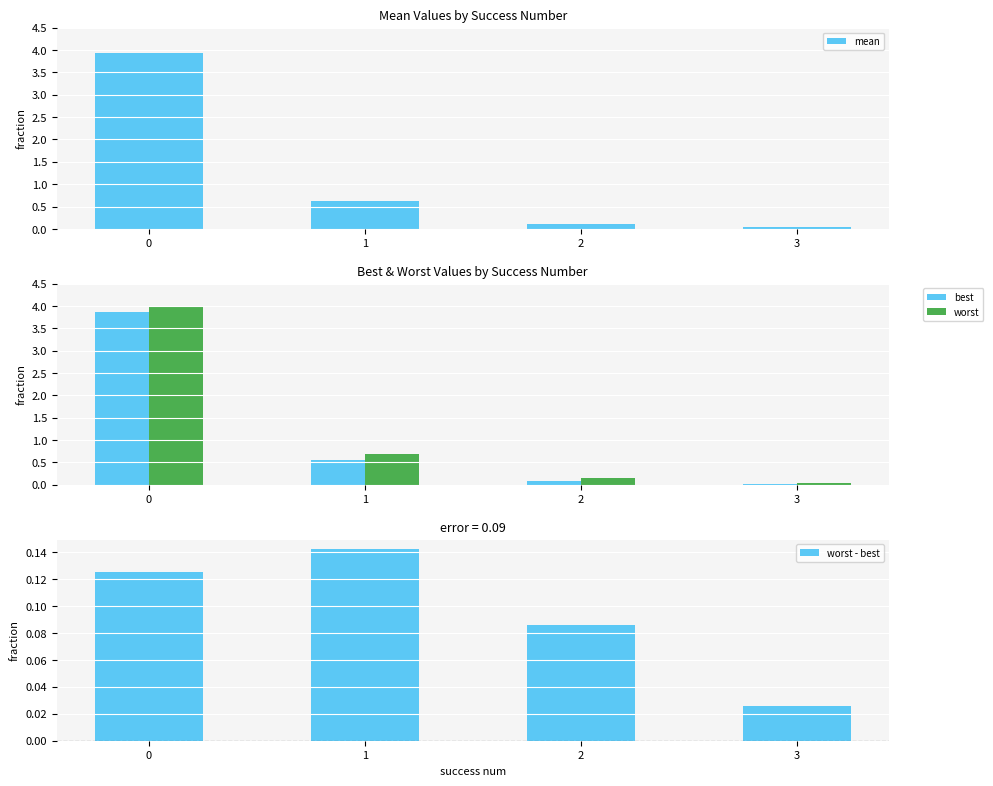

Which has a higher value, 1 or 3?

1